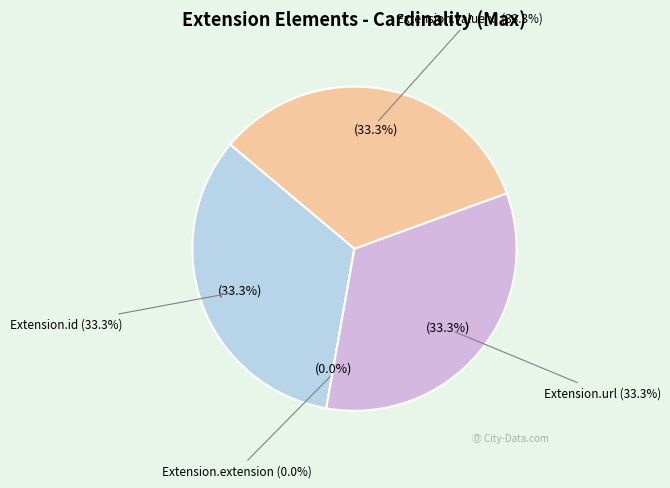

Rank the categories by value from highest to lowest.

Extension.id, Extension.url, Extension.value[x], Extension.extension